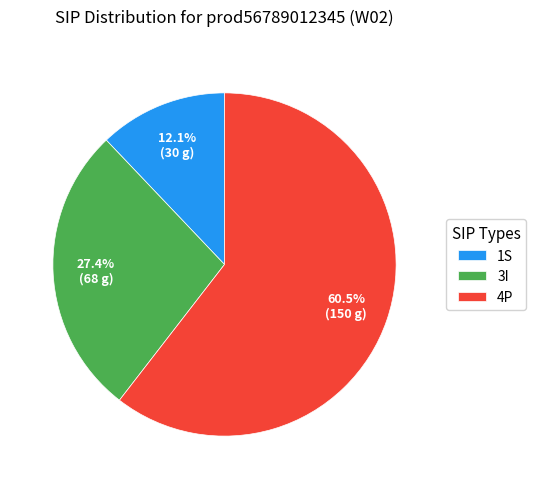

What percentage is NOT represented by 1S?

87.9%